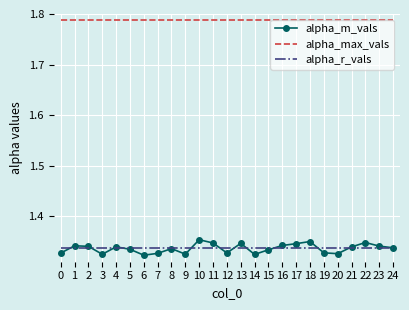

True or false: alpha_r_vals and alpha_max_vals intersect in this chart.

False